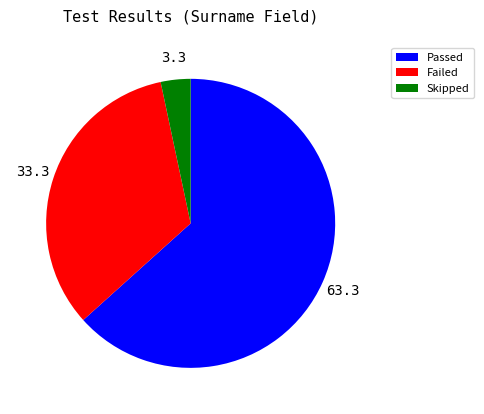

Combined, do Failed and Passed account for over 50%?

Yes